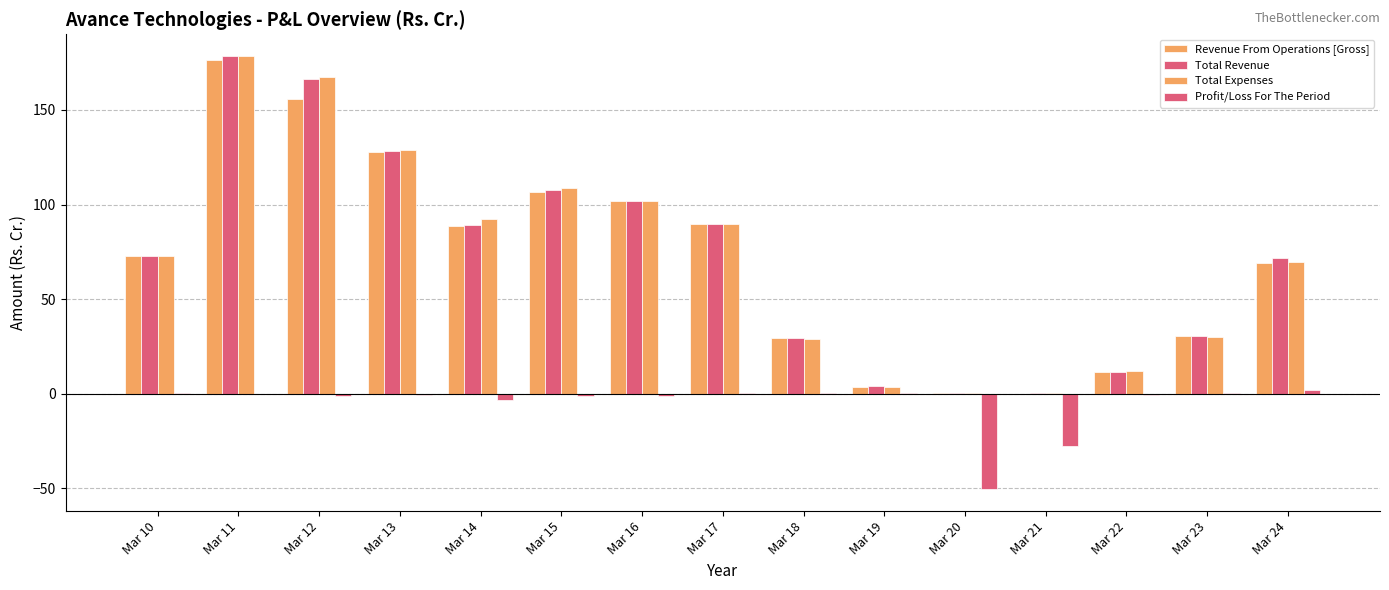

Does the chart contain stacked bars?

No